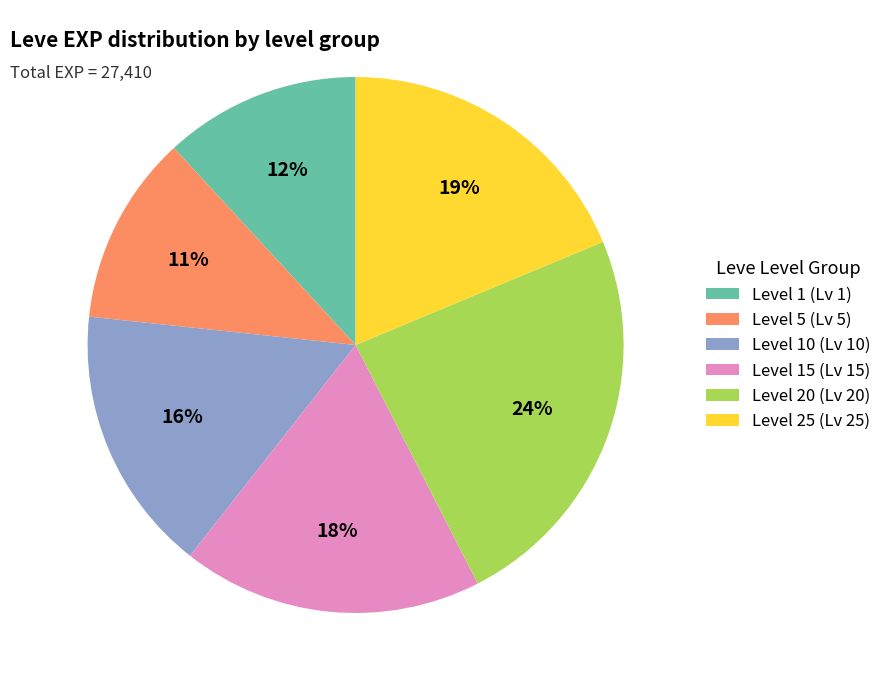

Is the sum of Level 1 (Lv 1) and Level 20 (Lv 20) greater than half?

No